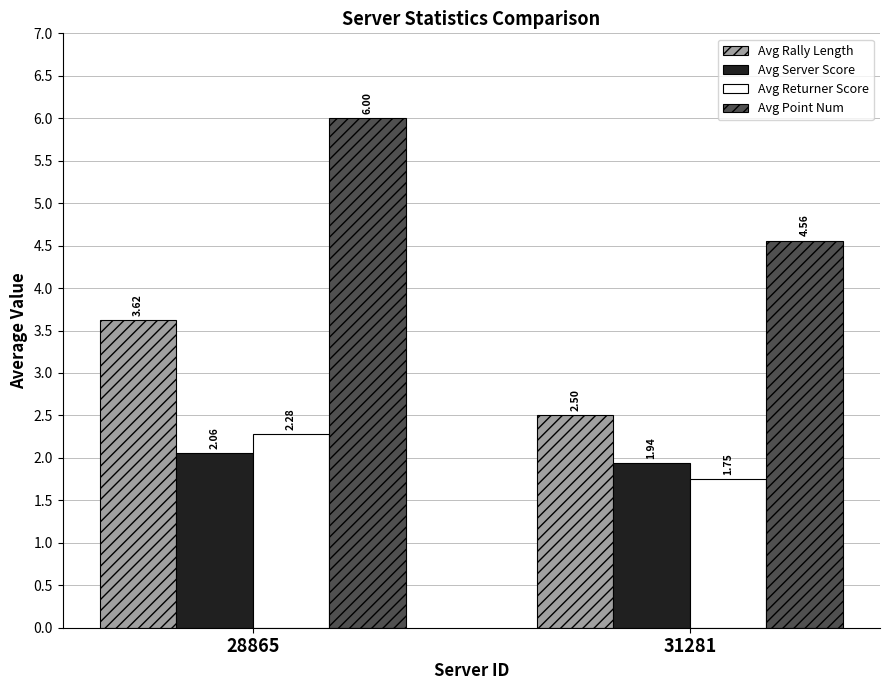

What is the average value of the Avg Point Num series?

5.3